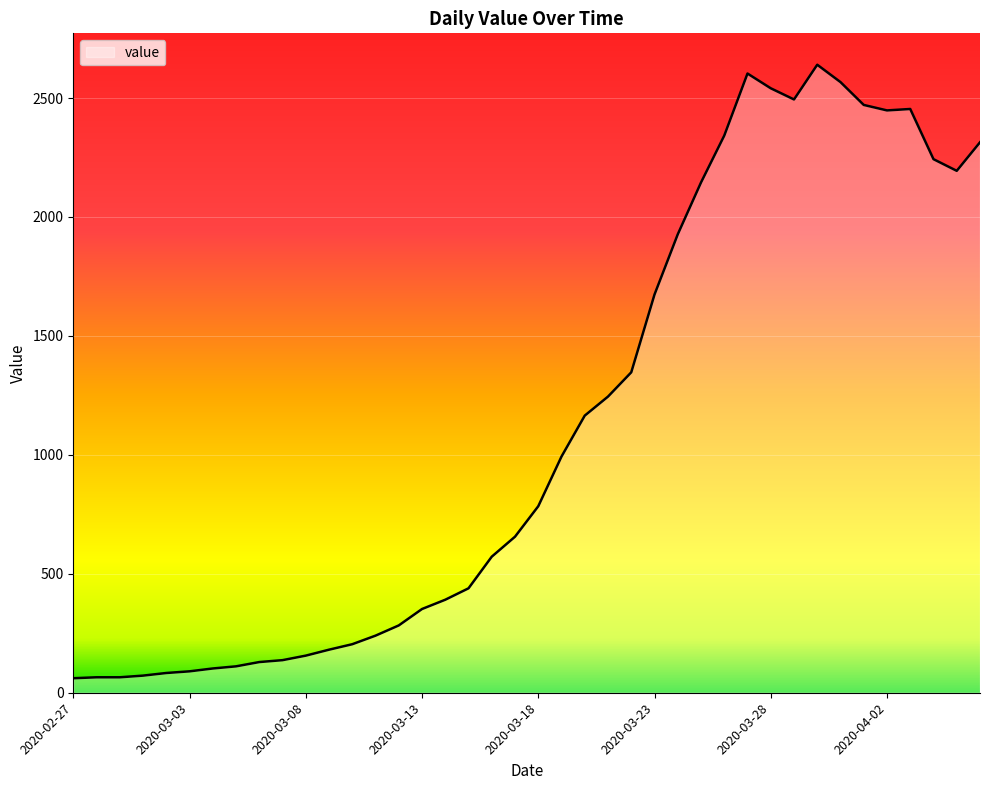

What is the difference between the maximum and minimum values?

2579